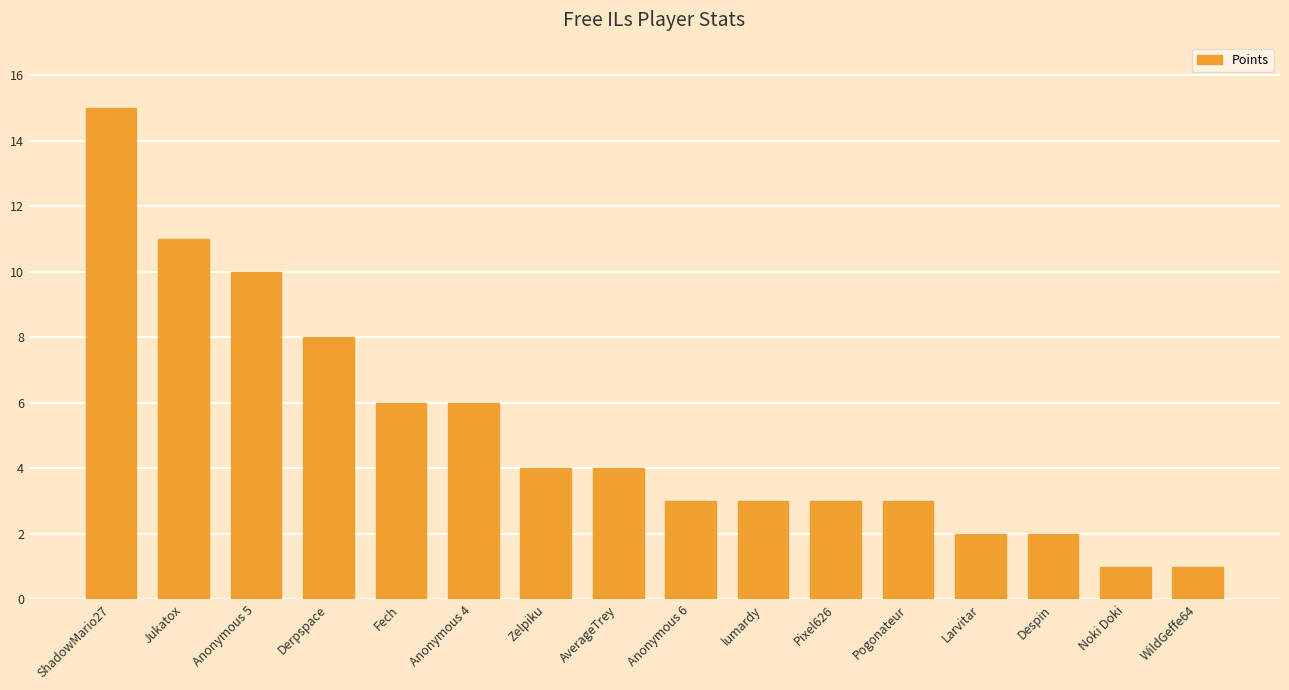

What is the sum of all values?

82